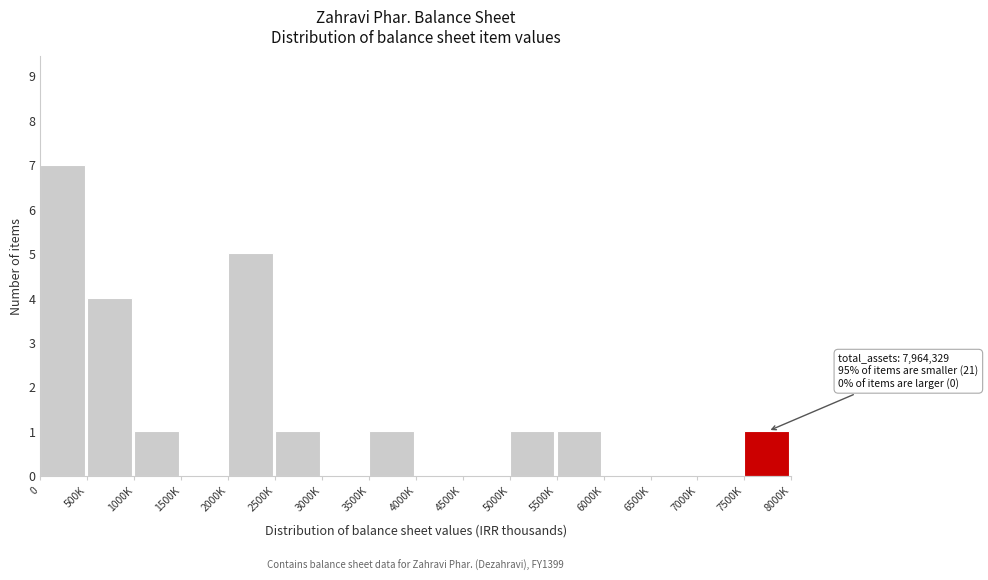

Reading left to right, transcribe all the data shown in this chart.

0=7	500K=4	1000K=1	1500K=0	2000K=5	2500K=1	3000K=0	3500K=1	4000K=0	4500K=0	5000K=1	5500K=1	6000K=0	6500K=0	7000K=0	7500K=1